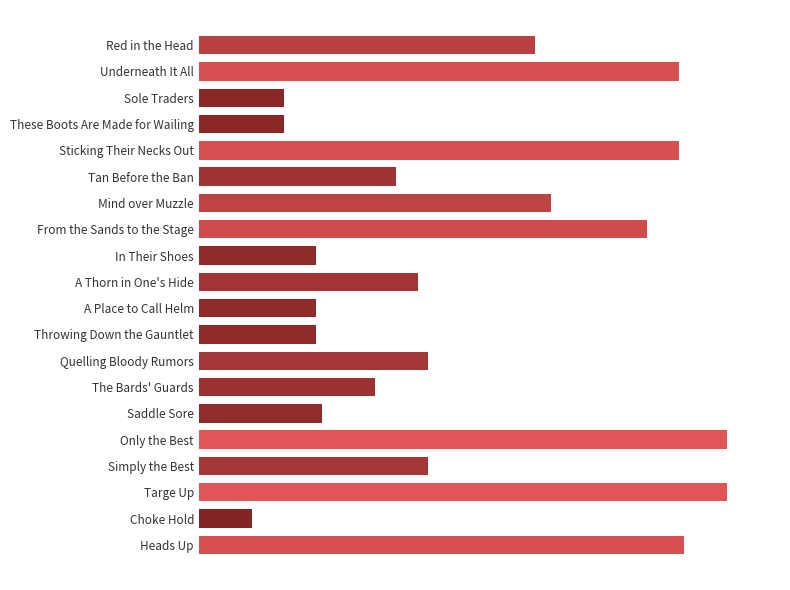

Are the bars horizontal?

Yes